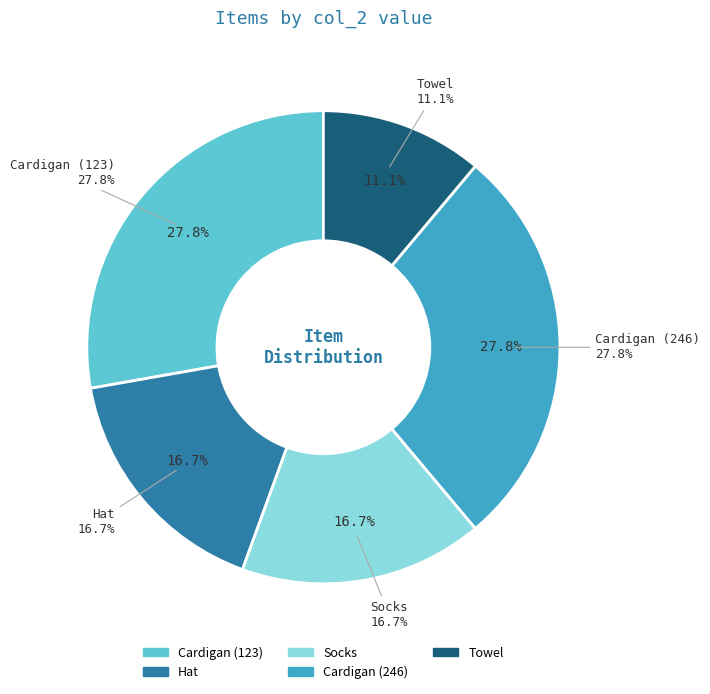

Is it true that Hat is 31% of the pie?

False